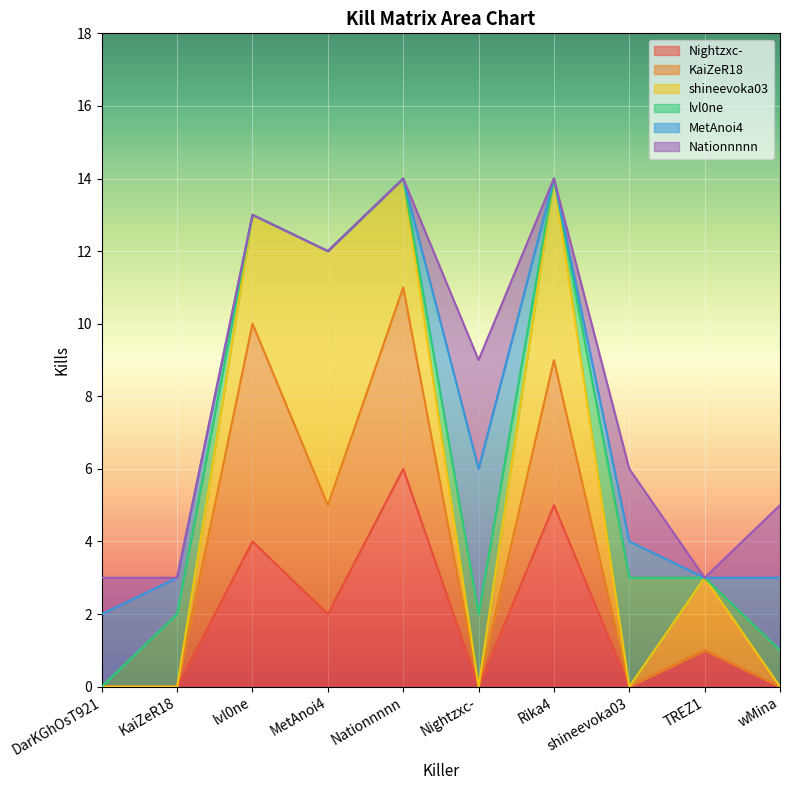

At which category does Nationnnnn reach its first local peak?

Nightzxc-